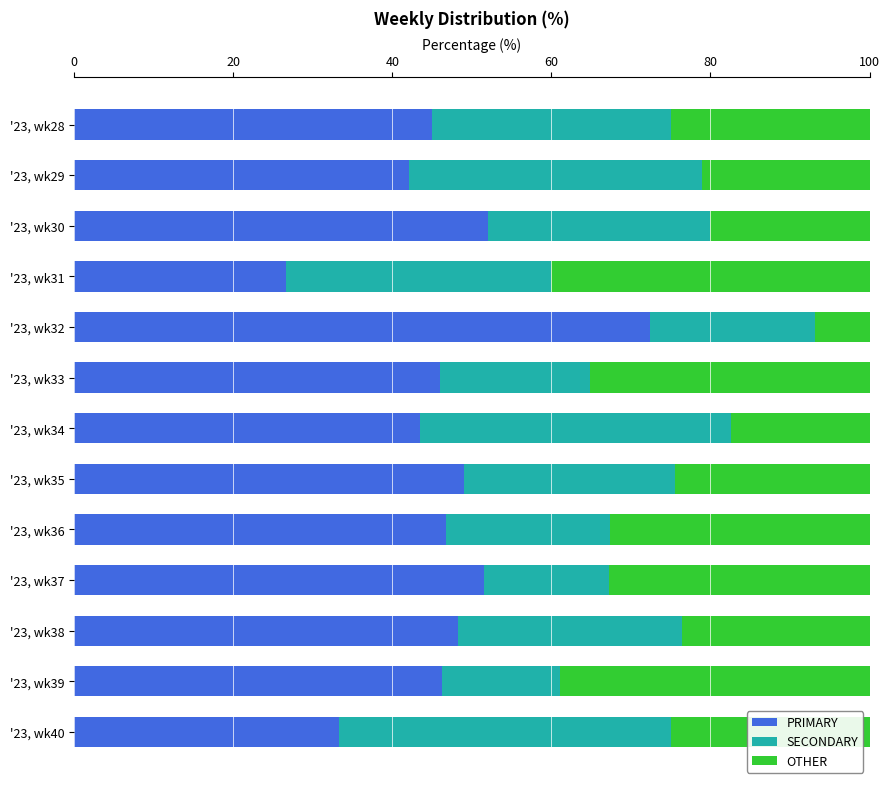

The value of PRIMARY at '23, wk39 is 27.2. True or false?

False